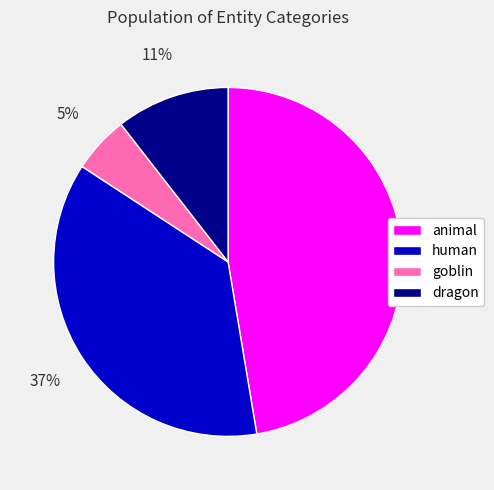

Rank the categories by value from highest to lowest.

animal, human, dragon, goblin